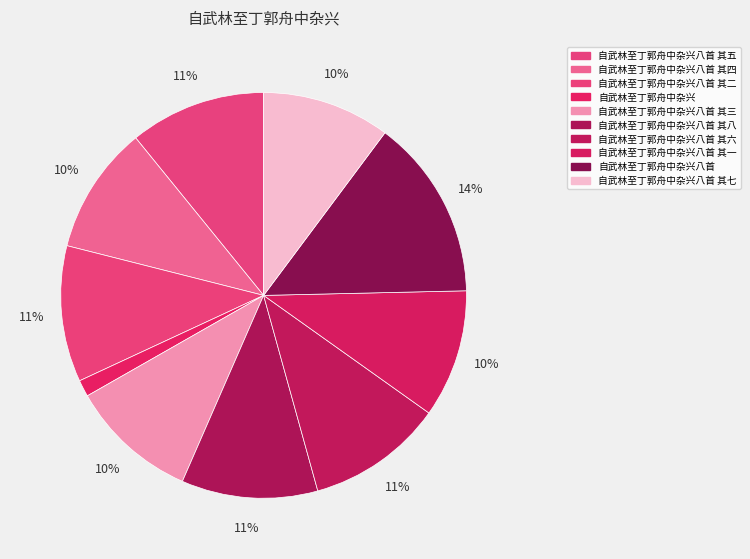

Count the number of slices in the pie.

10